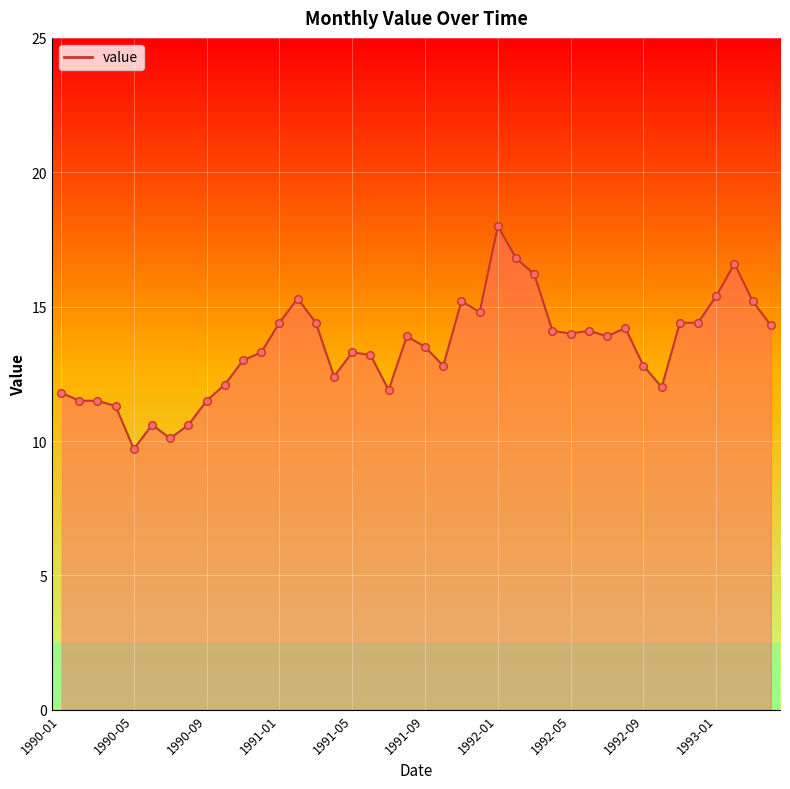

What is the maximum value shown in the chart?

18.0